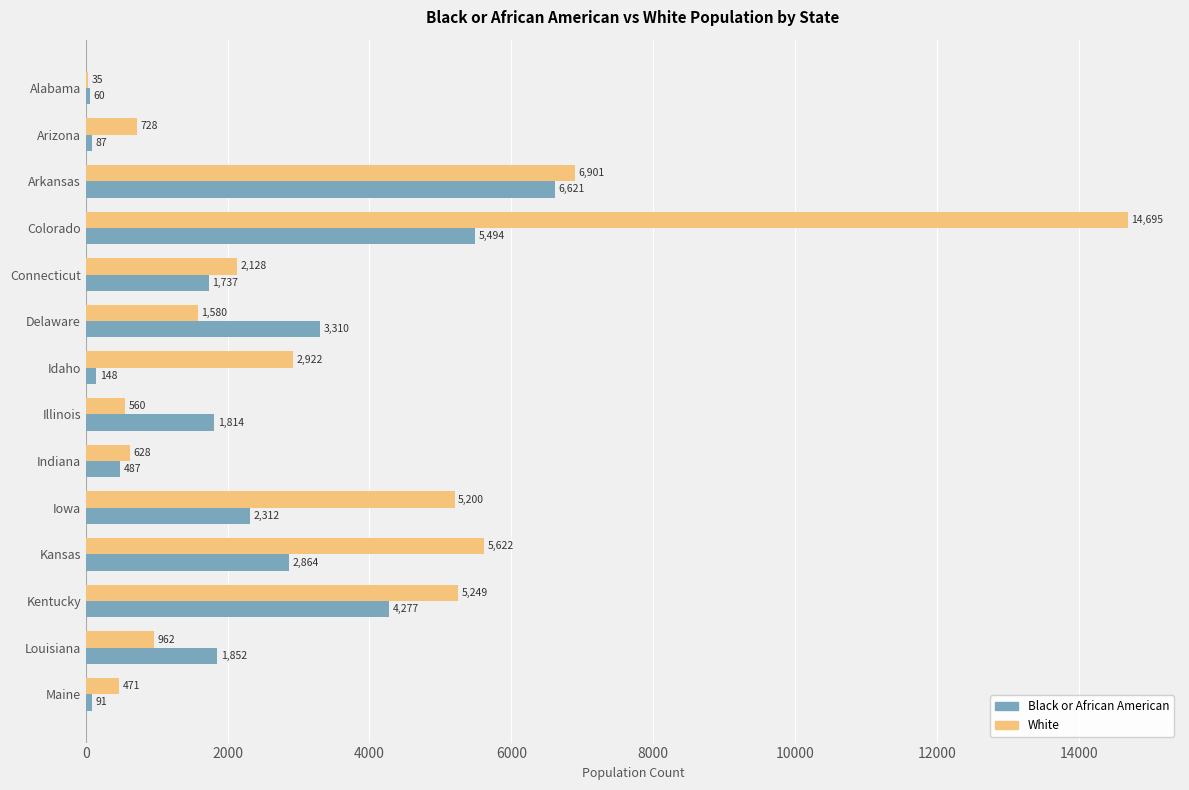

Is it true that Black or African American equals 1852 at Louisiana?

True